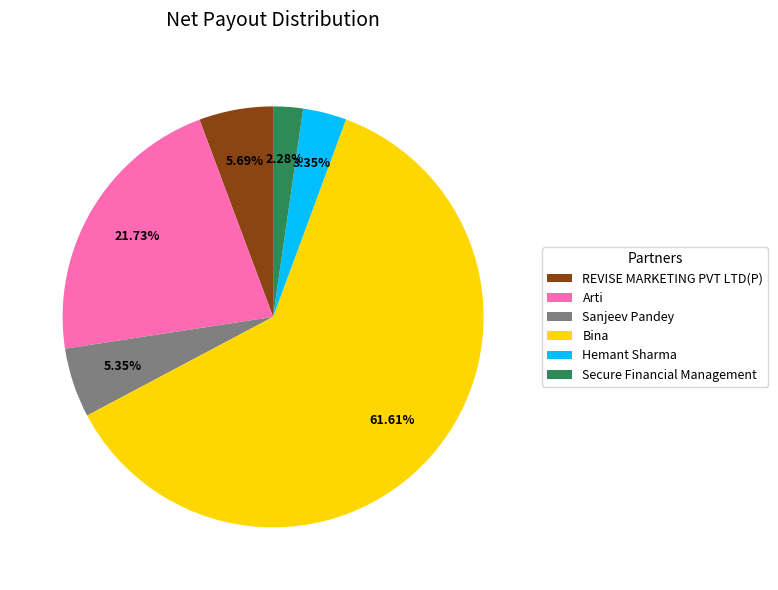

Between Bina and Arti, which is larger?

Bina